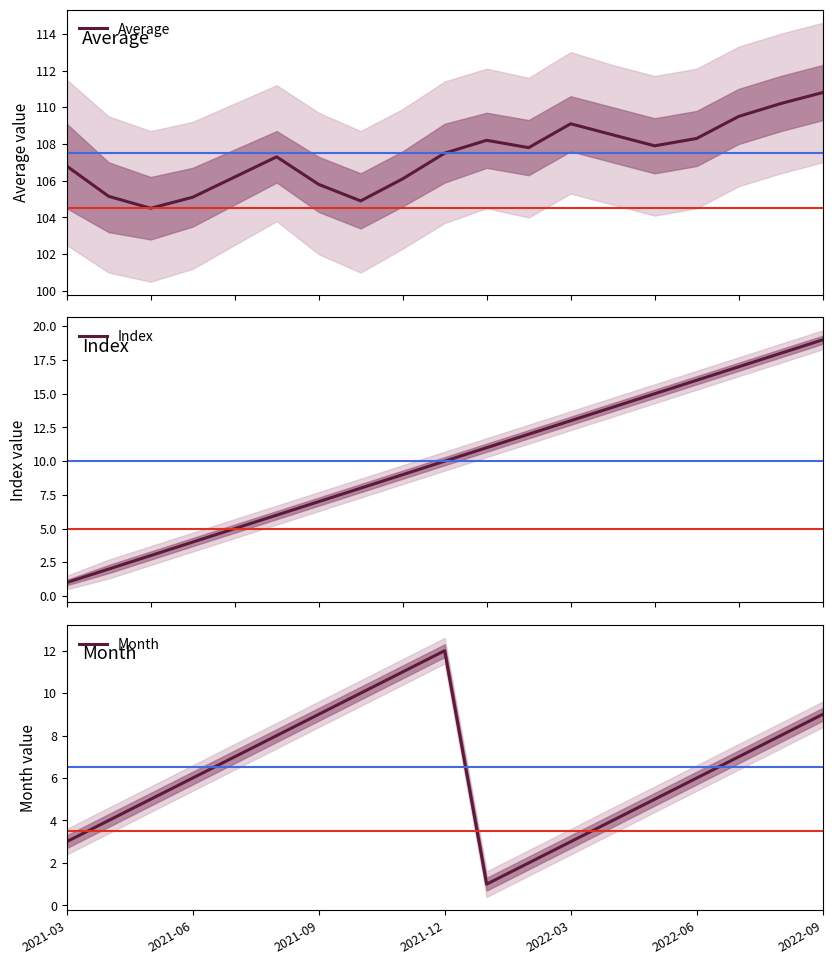

What is the spread (max minus min) of values at 17?

102.2